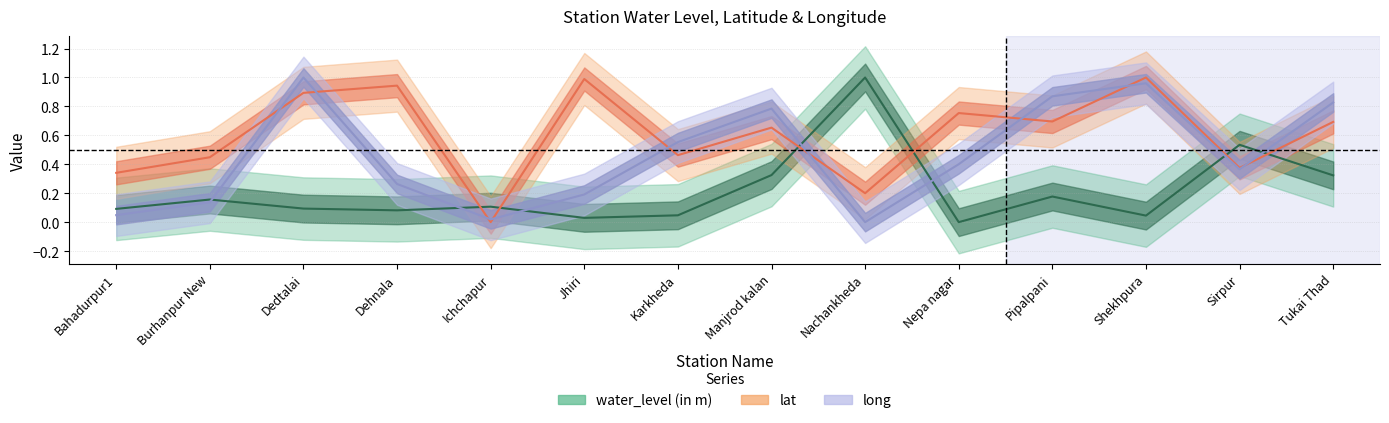

True or false: lat has a value of 1.6 at Dehnala.

False